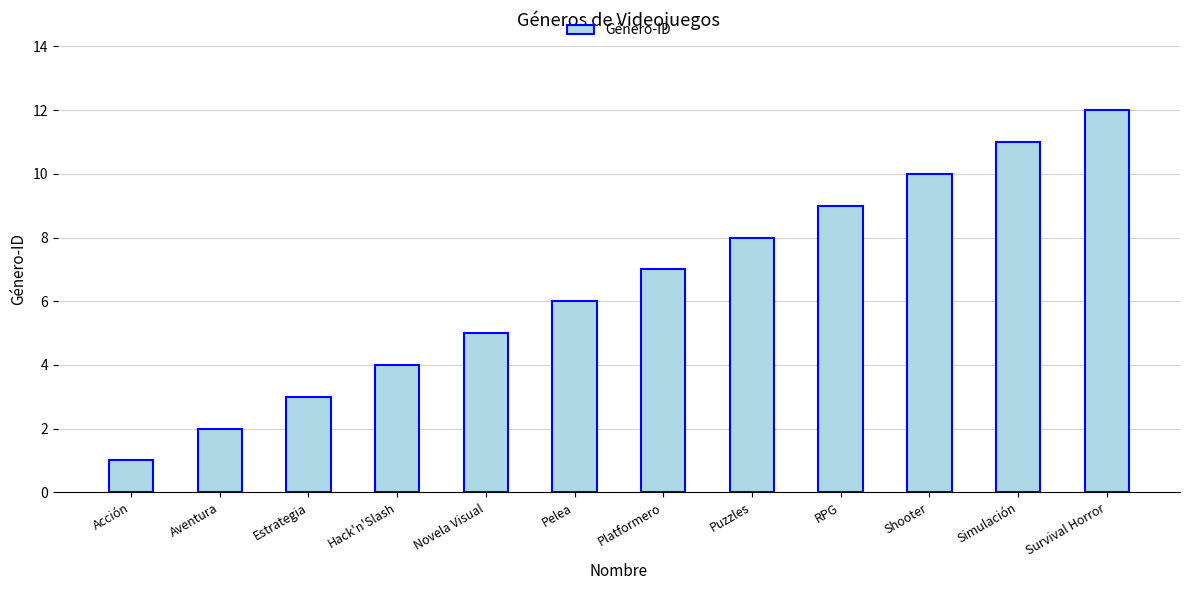

What is the change in value from Hack'n'Slash to Pelea?

+2